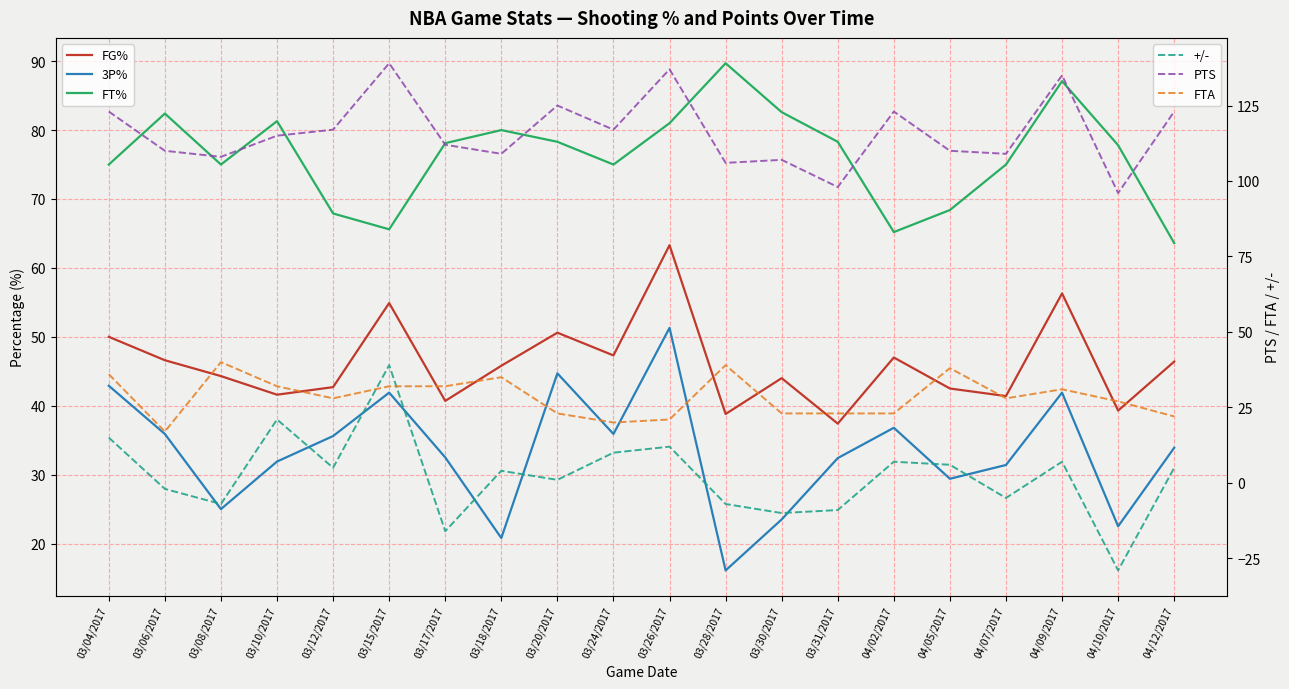

Which series has the largest total across all categories?

PTS